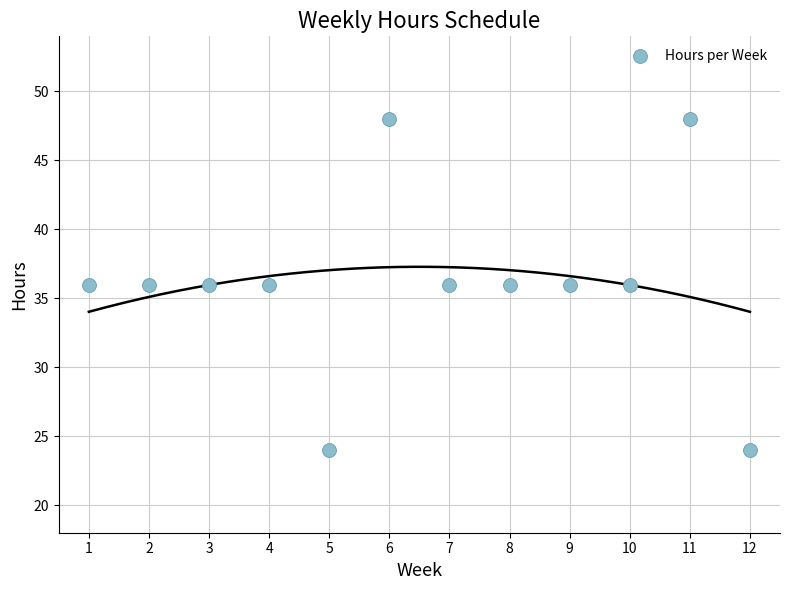

What is the average Y value?

36